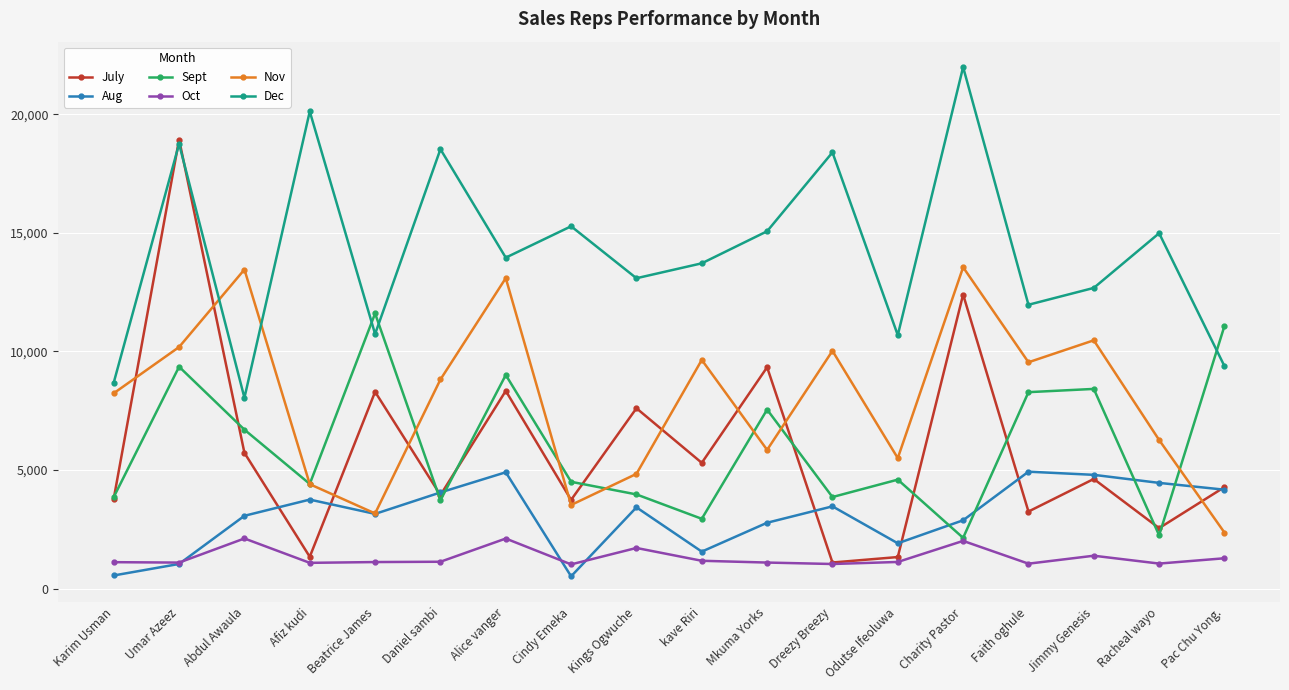

Rank the series by their maximum value, from lowest to highest.

Oct, Aug, Sept, Nov, July, Dec